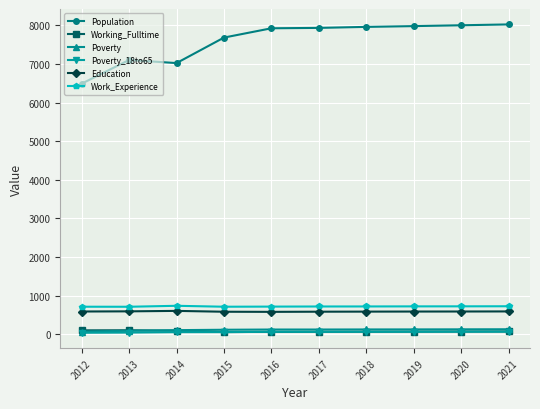

Is it true that Population equals 11417 at 2019?

False